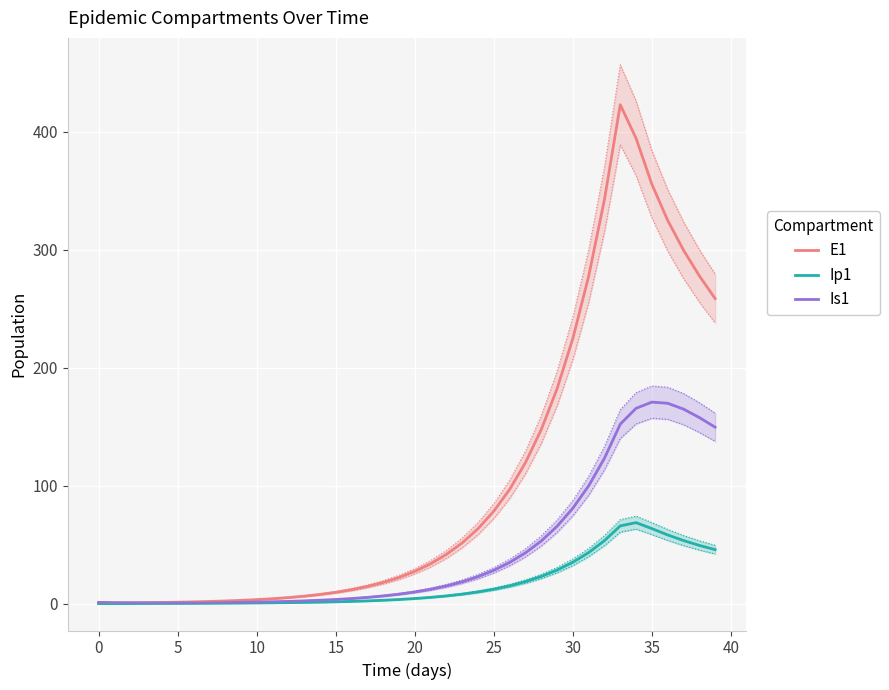

What is the maximum value shown in the chart?

422.7